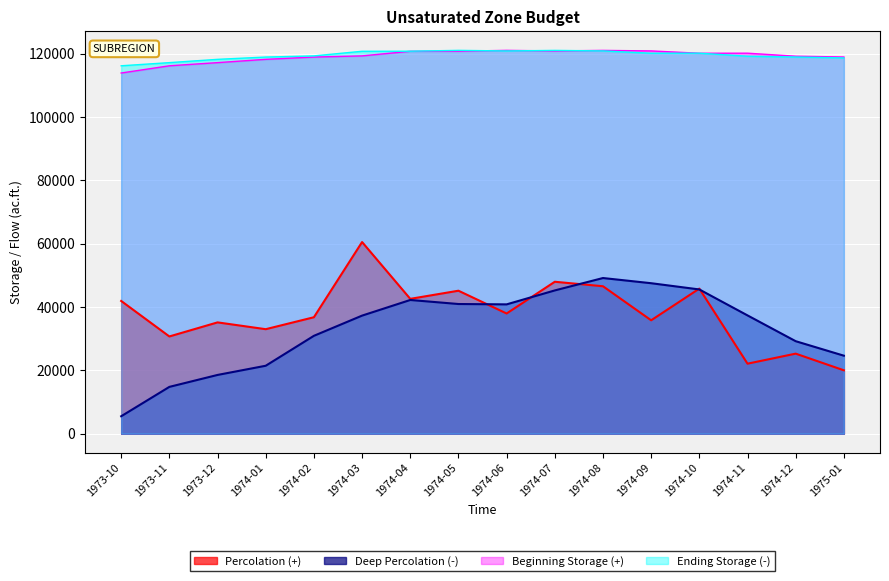

Which series has the widest spread of values?

Deep Percolation (-)